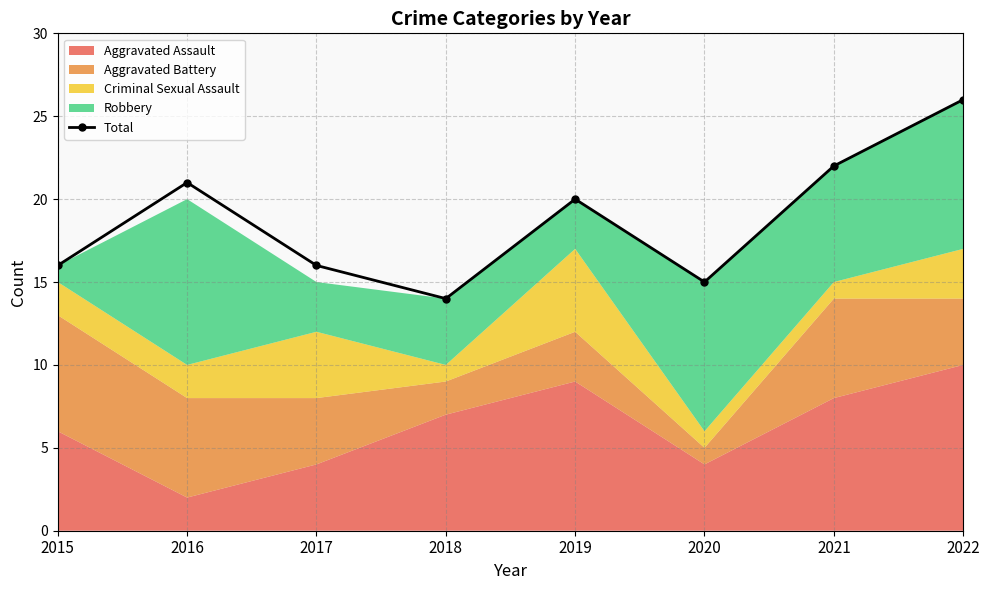

Which category has the lowest value across all series?

2018